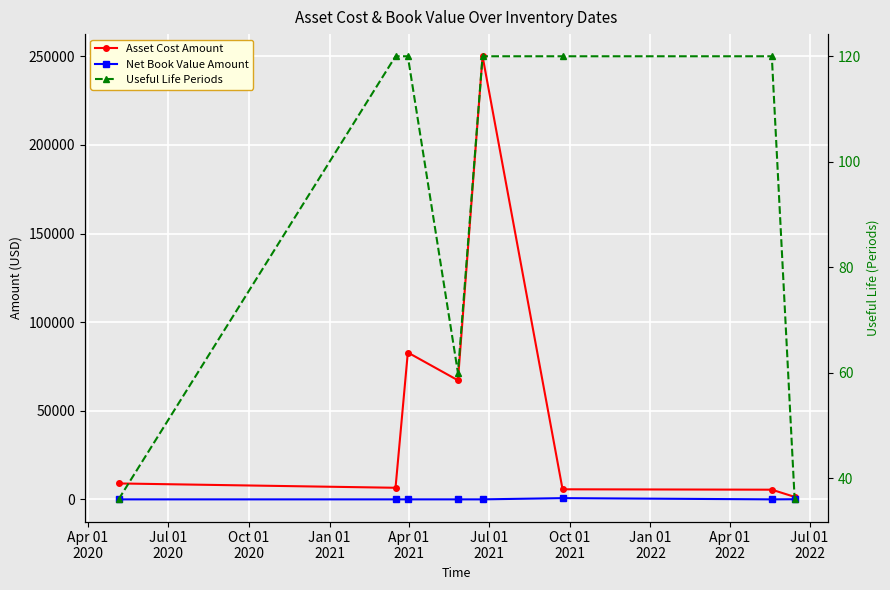

How many values in the Useful Life Periods series are below 120?

3